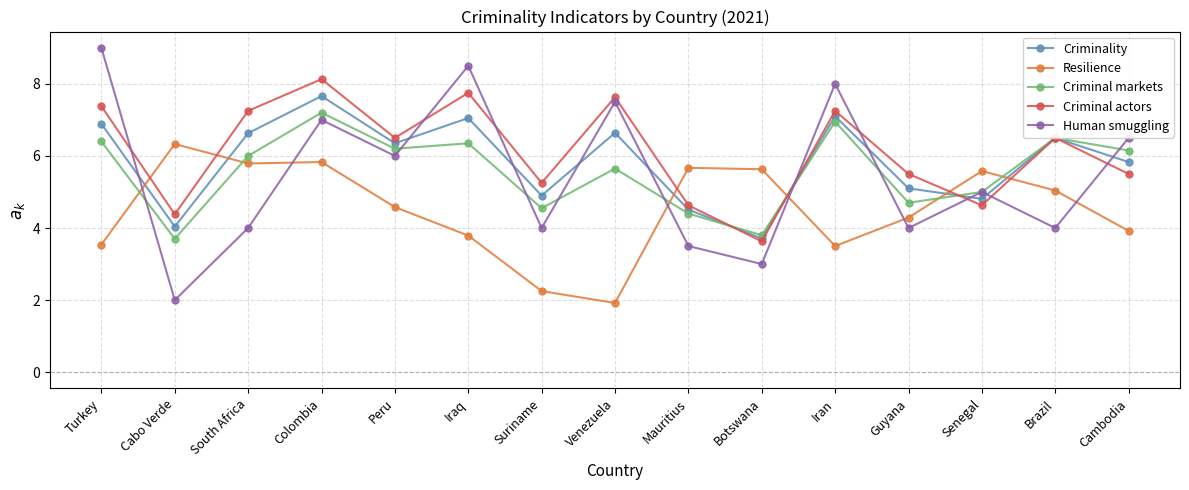

How many data points in Criminality are less than 6?

7